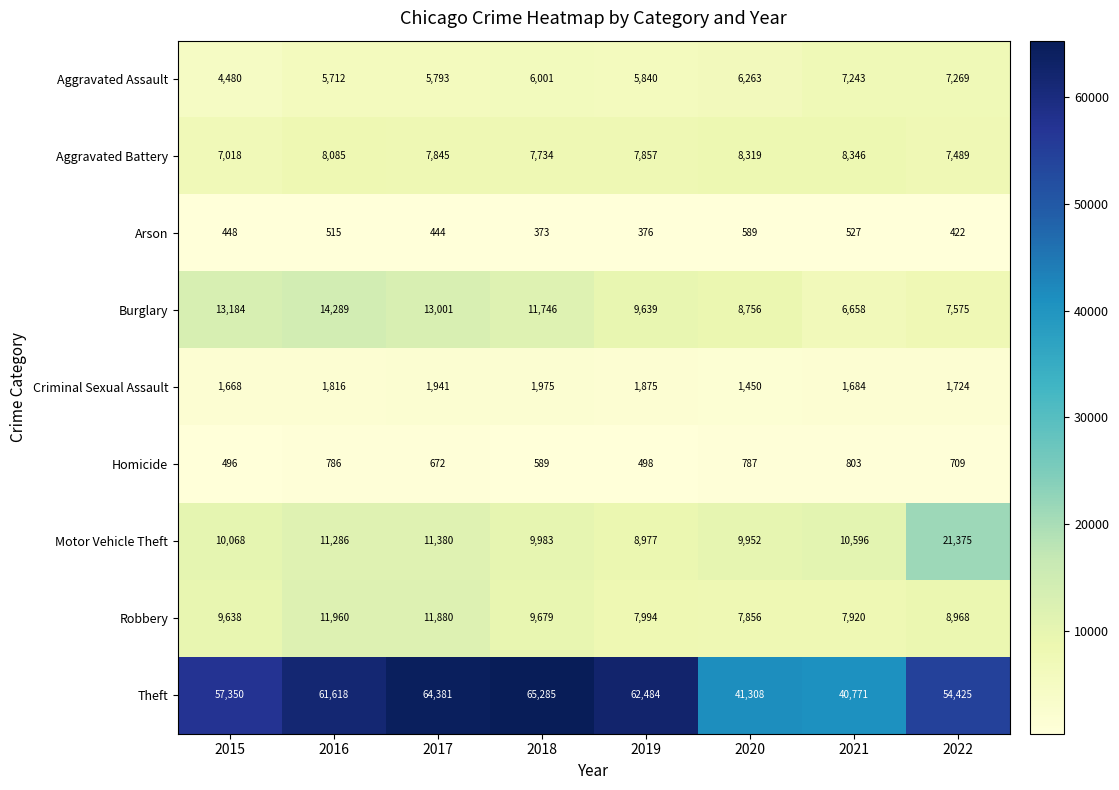

Rank the series at 2020 from lowest to highest value.

Arson, Homicide, Criminal Sexual Assault, Aggravated Assault, Robbery, Aggravated Battery, Burglary, Motor Vehicle Theft, Theft